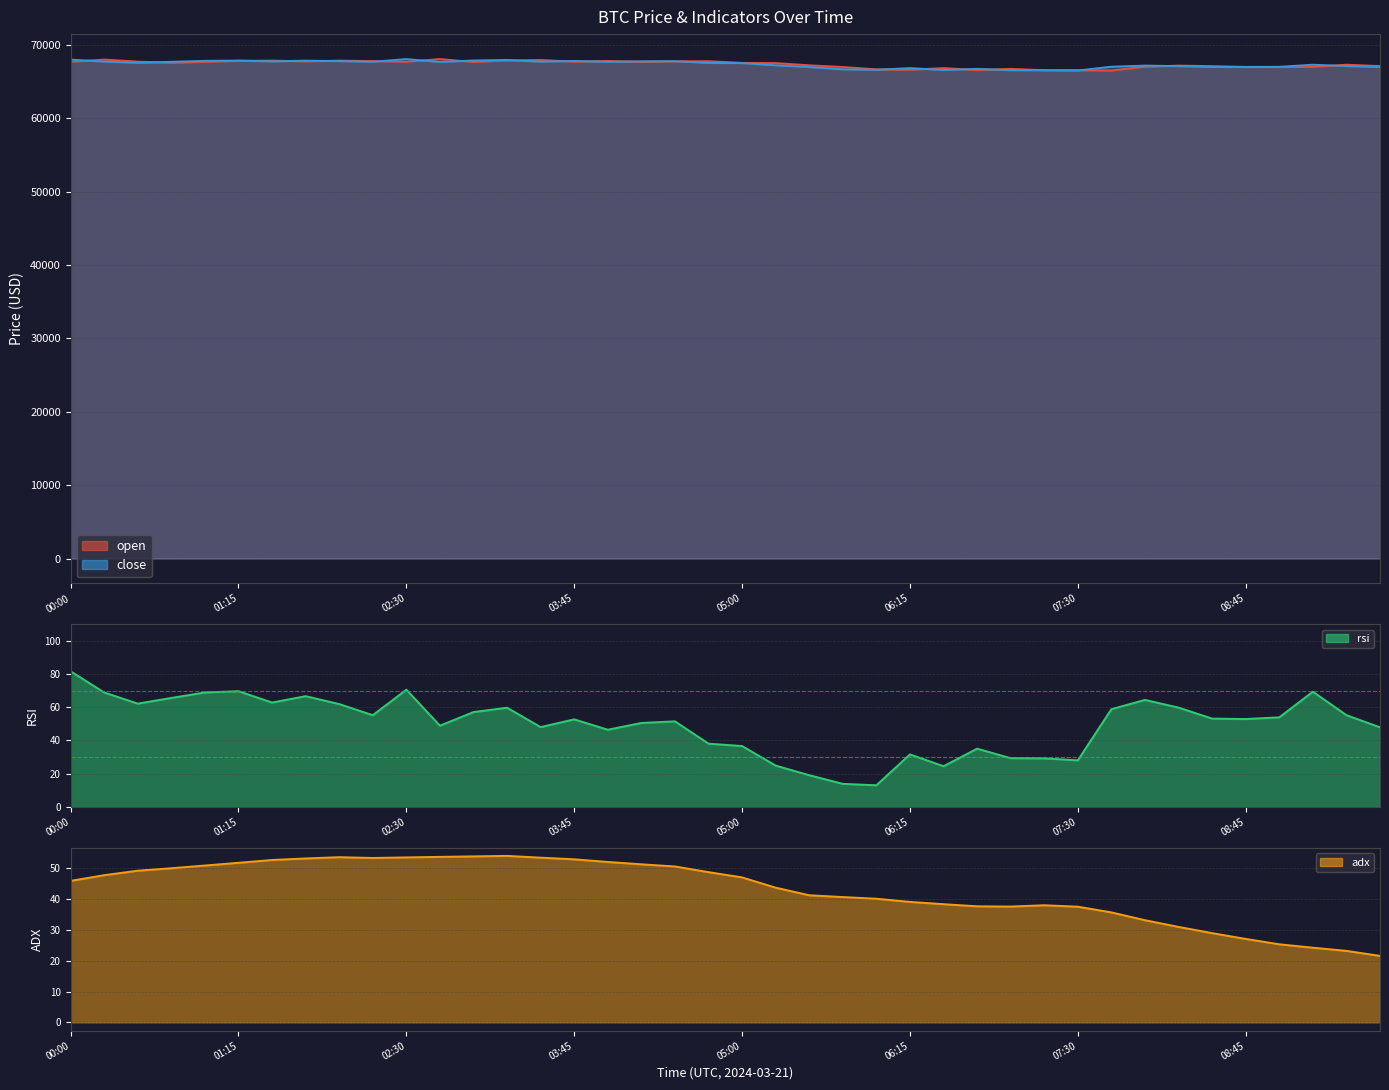

How many lines are shown in the chart?

4